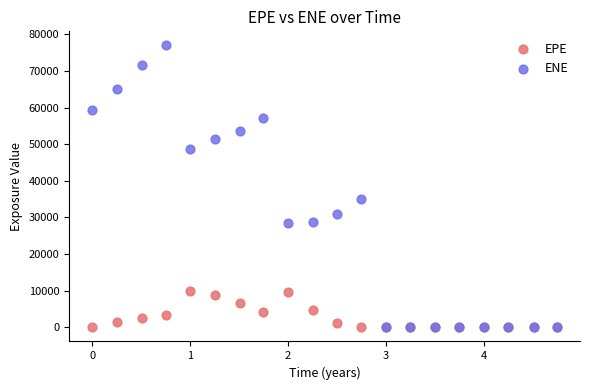

In the ENE series, what Y value is closest to 38485?

34991.4